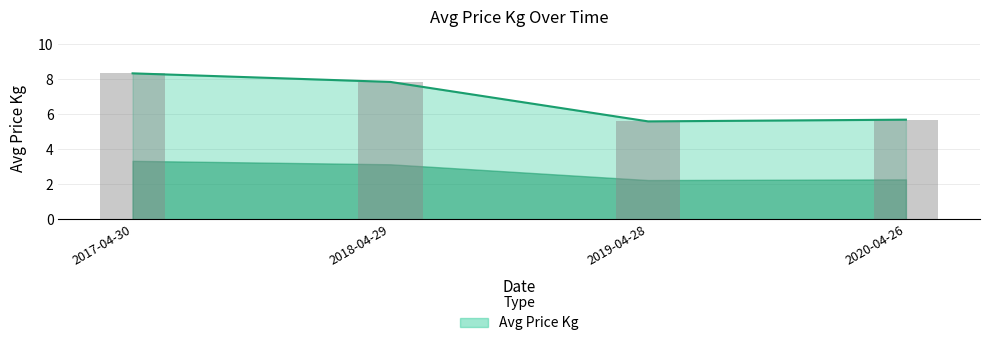

Reading left to right, extract all data points from this chart.

8.3	7.8	5.6	5.7